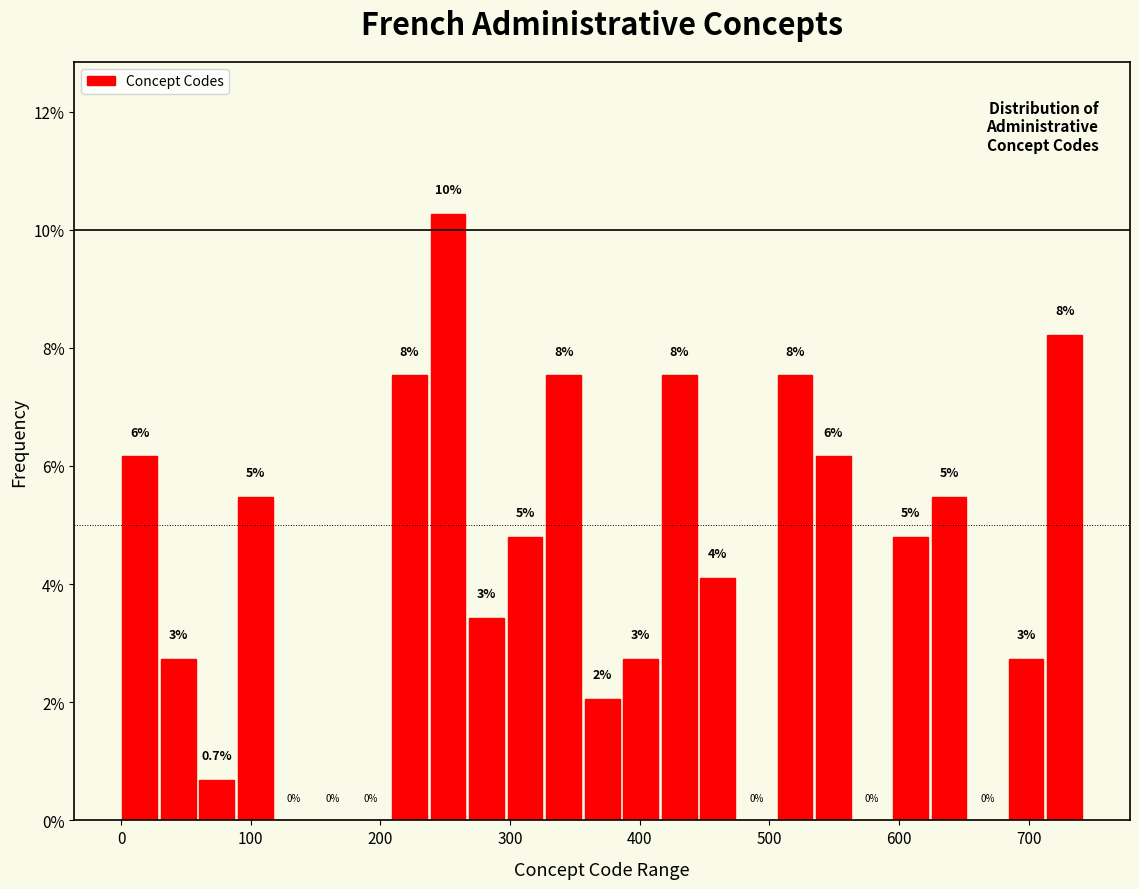

Read against the x-axis, roughly where is the centre of the tallest bar?

250